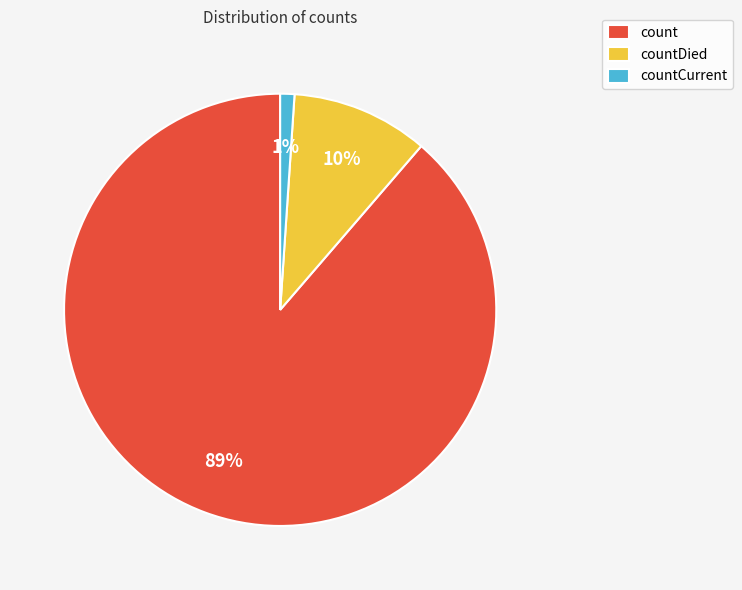

How many slices are in this pie chart?

3